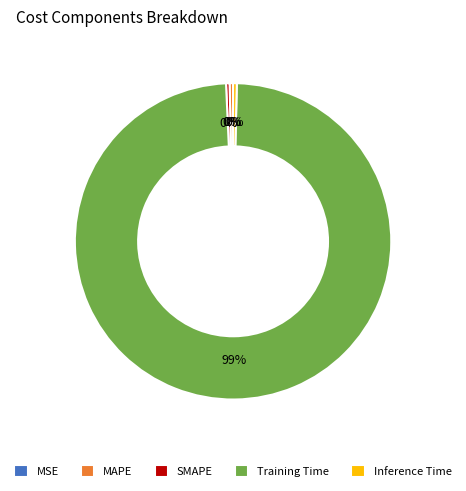

Which has a higher value, Training Time or MAPE?

Training Time